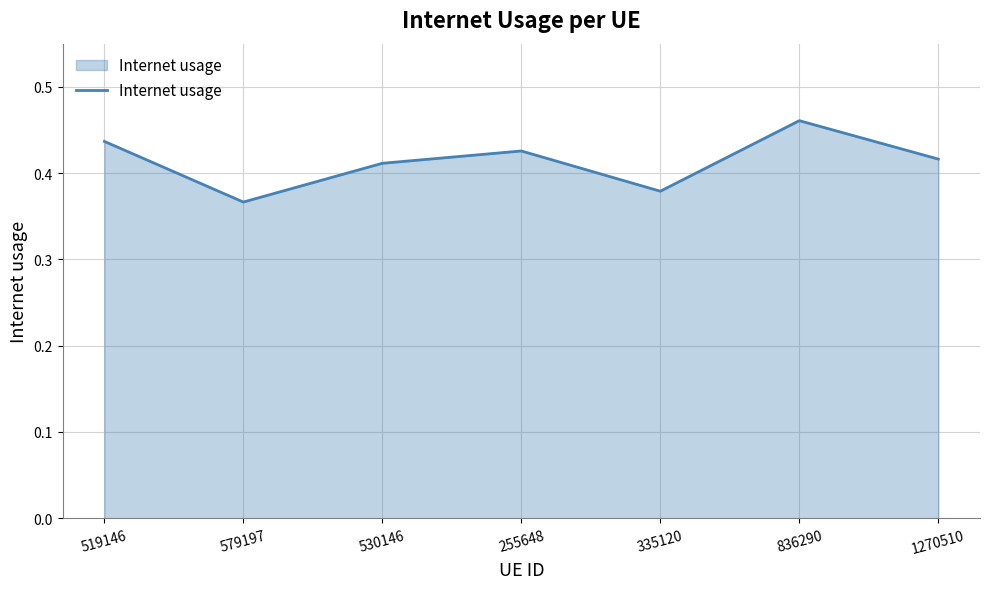

How many lines are shown in the chart?

1